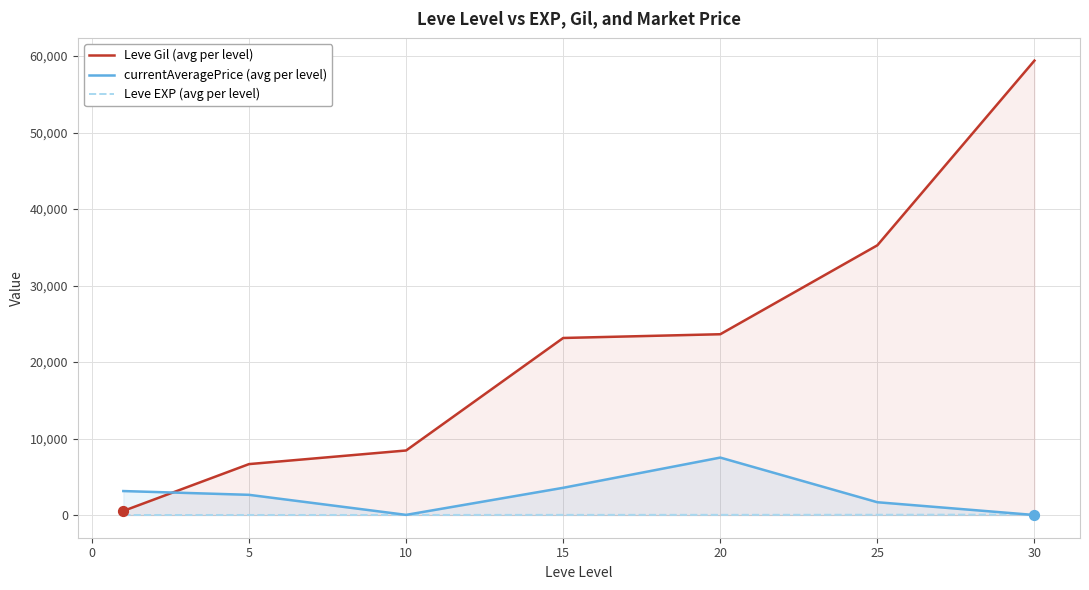

Which series reaches the maximum Y coordinate?

Leve Gil (avg per level)